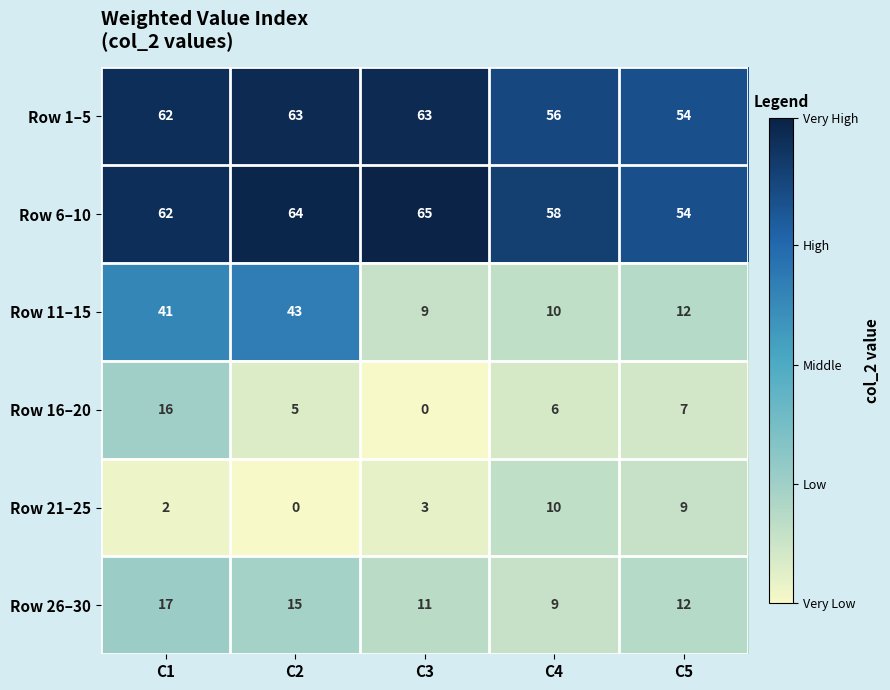

At how many categories does at least one series exceed 14?

5